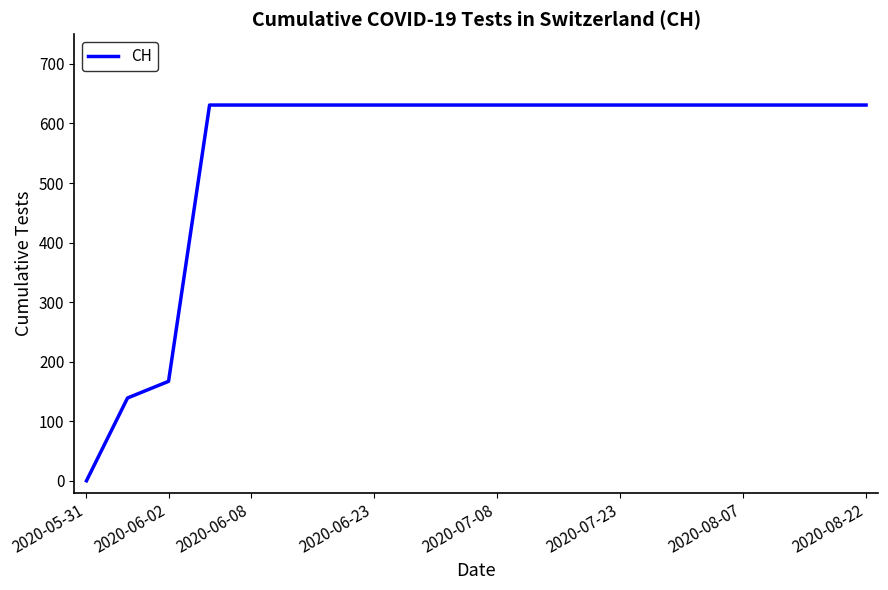

What is the difference between the maximum and minimum values?

631